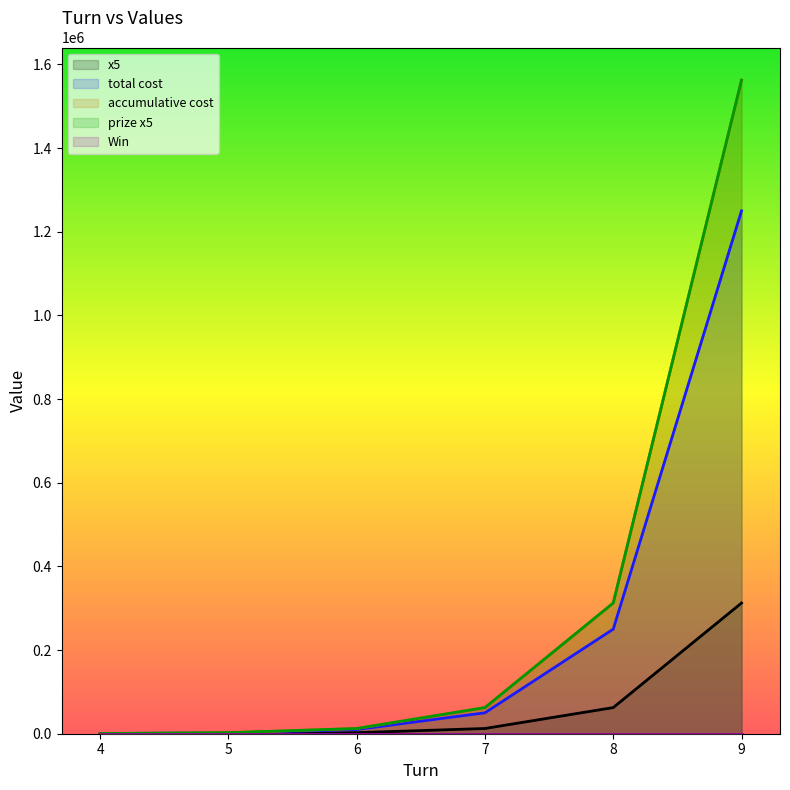

Which series changed the most between 5 and 6?

accumulative cost